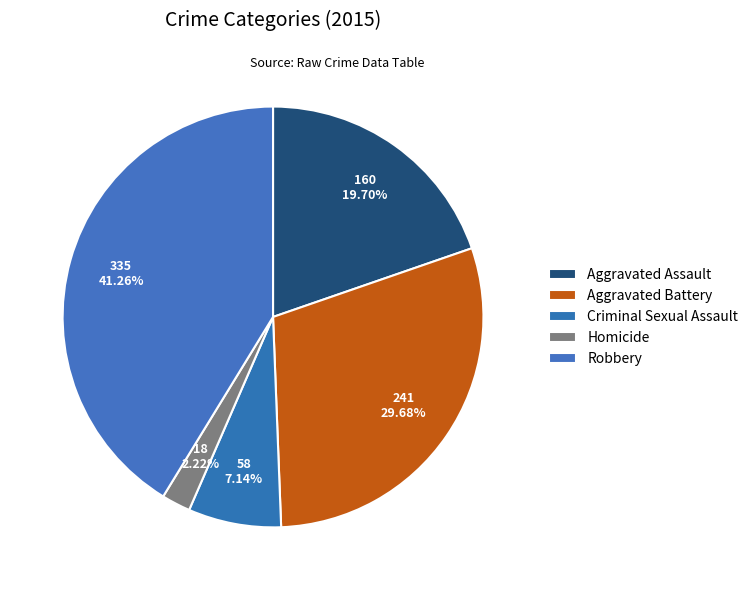

How many segments does this pie chart have?

5